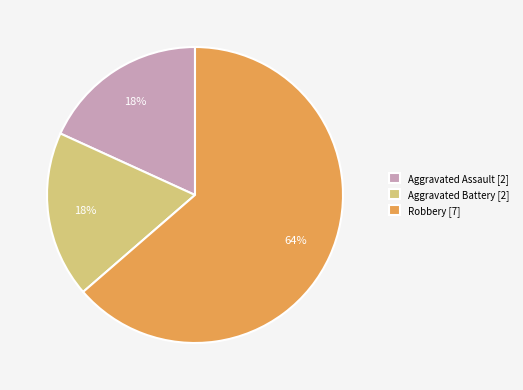

How many segments does this pie chart have?

3